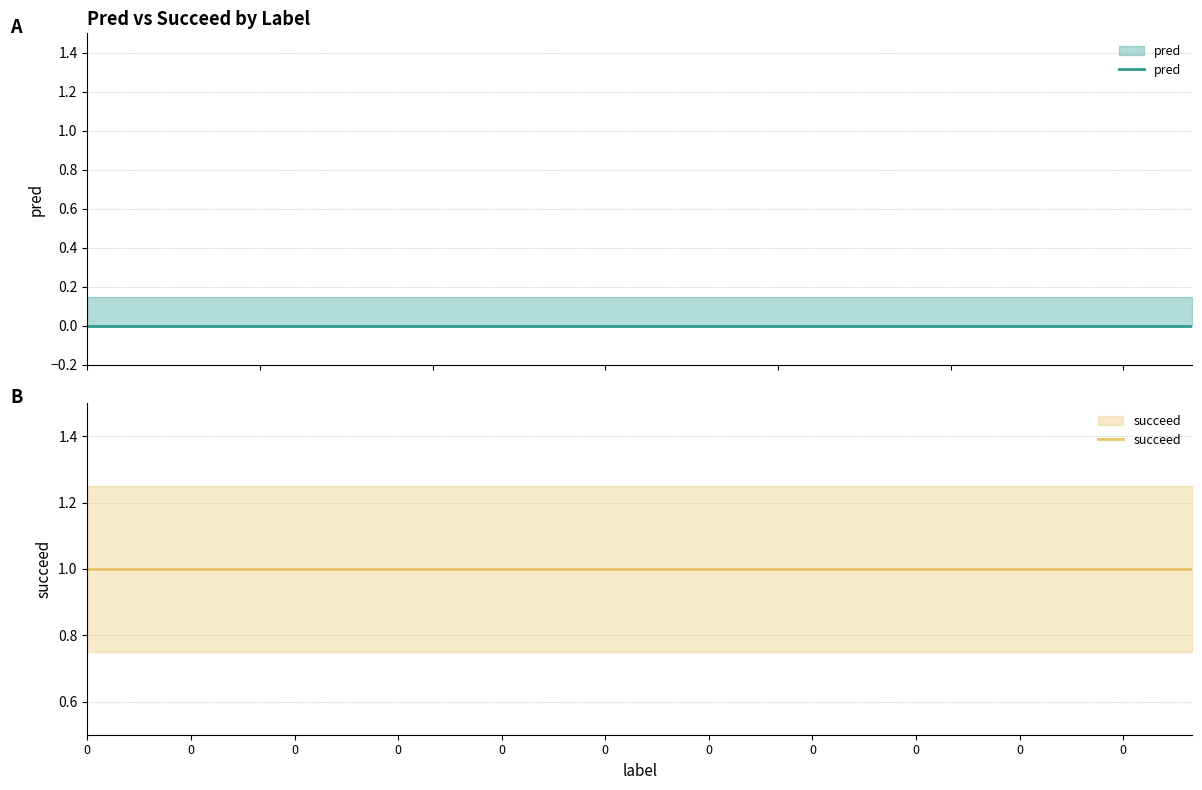

Which series has the largest range (max minus min)?

pred